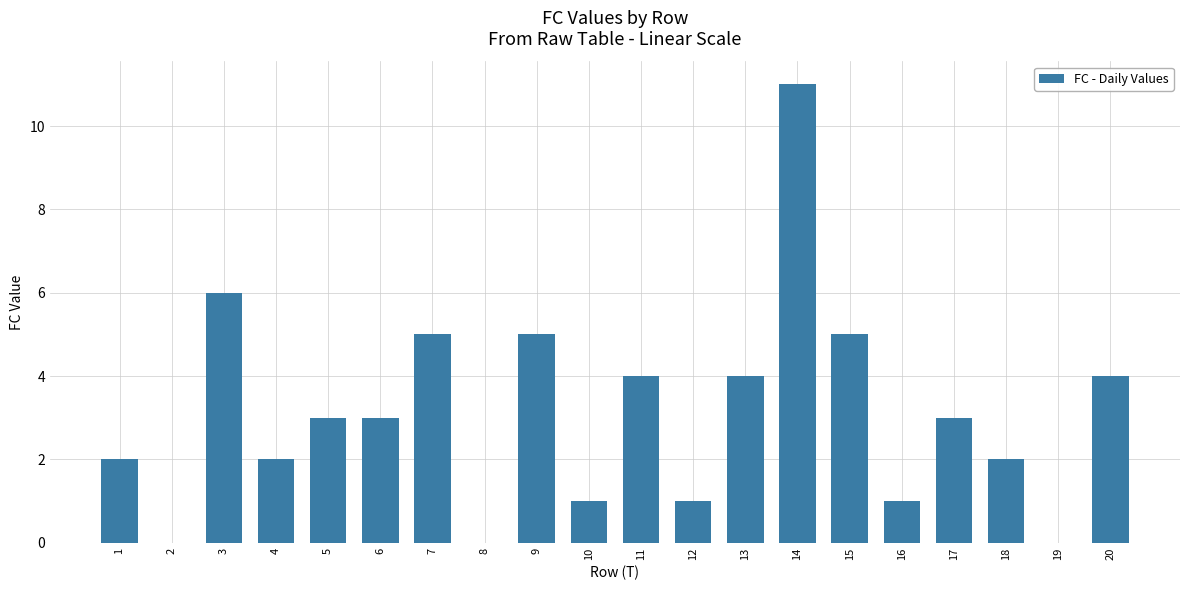

What is the change in value from 4 to 17?

+1